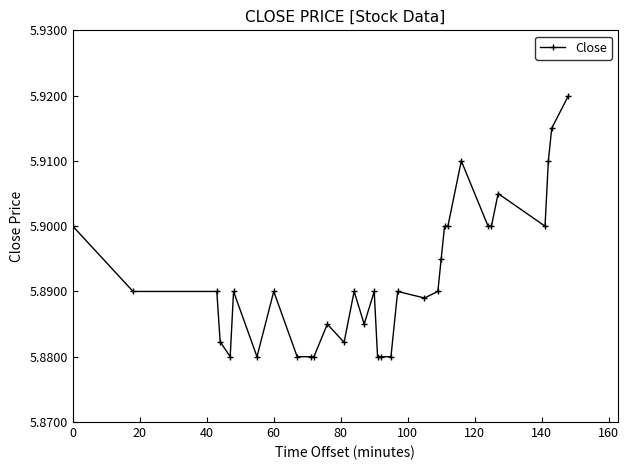

Count the values in the range 5 to 6.

33